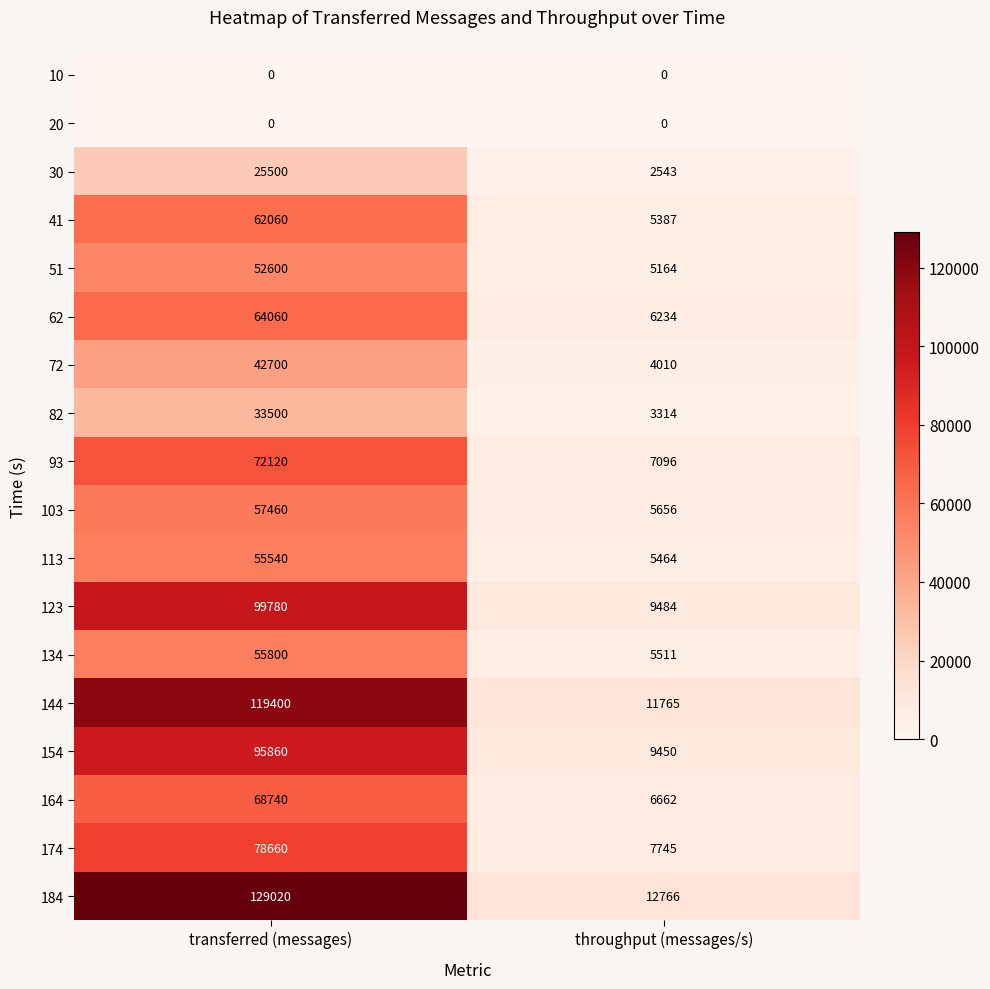

Which series has the largest range (max minus min)?

184